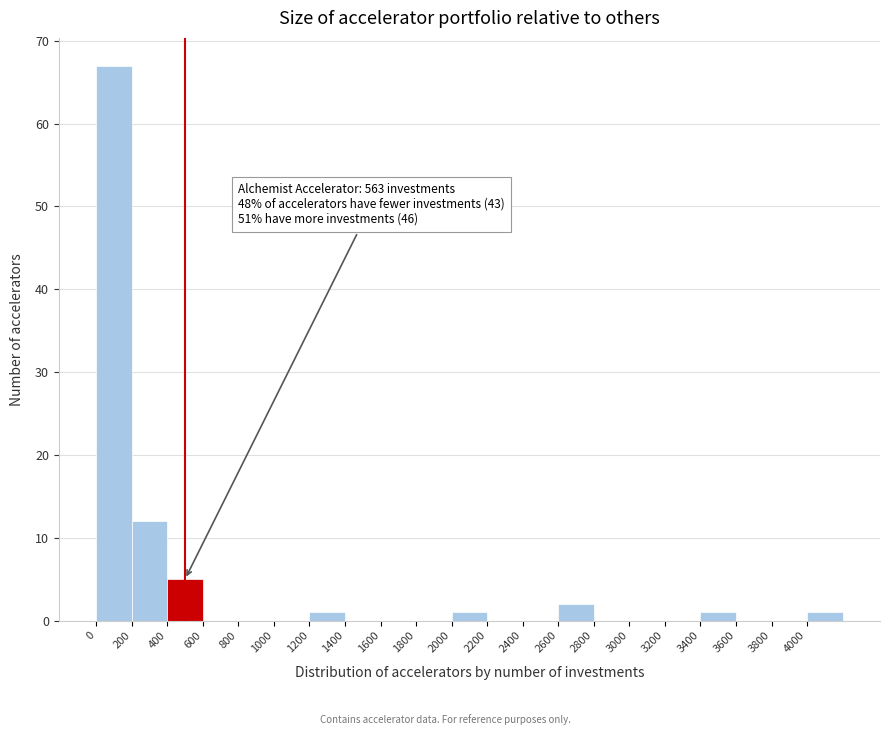

Which range on the x-axis has the tallest bar?

0 to 200